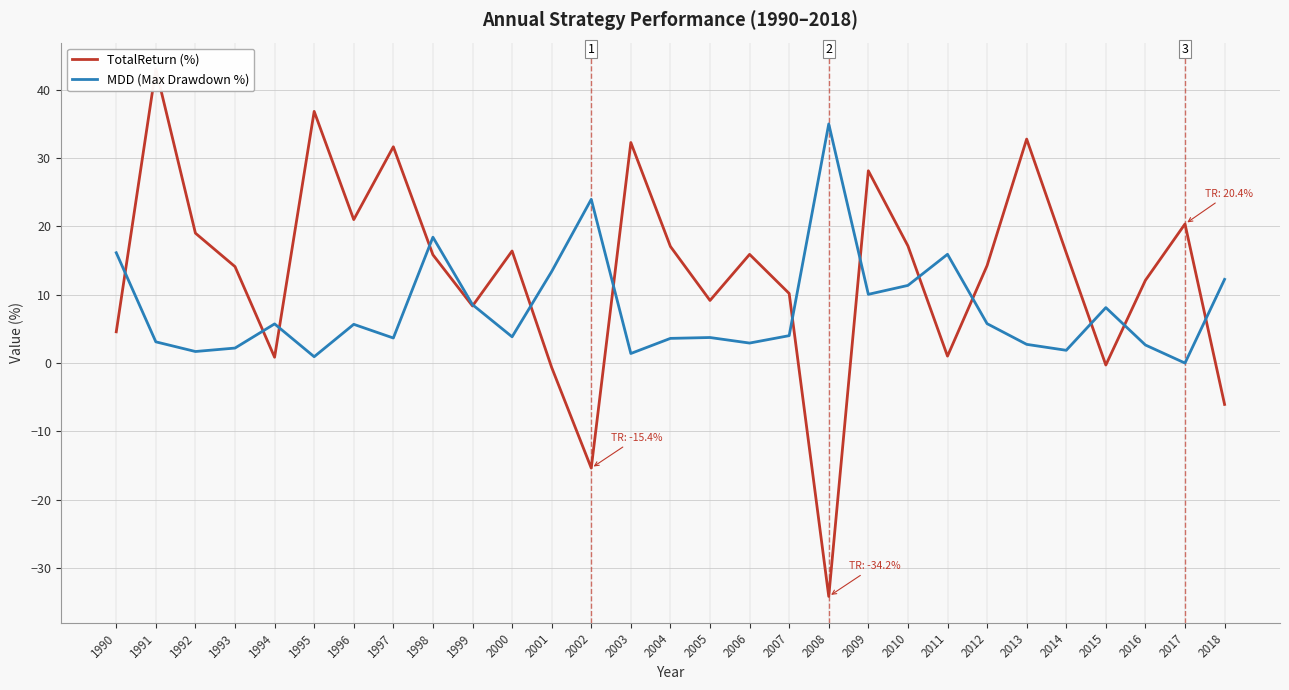

What is the average value of the MDD (Max Drawdown %) series?

7.9